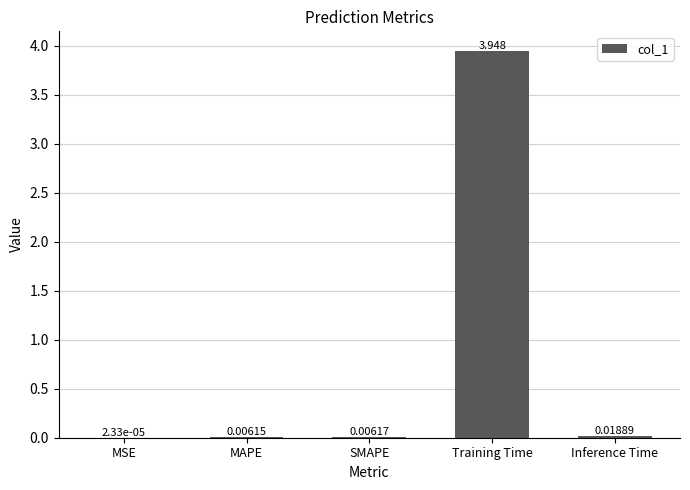

At which category does the chart reach its peak across all series?

Training Time